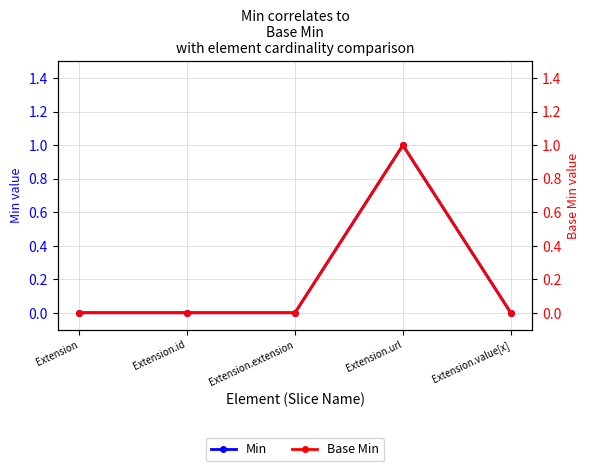

Where is Base Min nearest to the value 0?

Extension